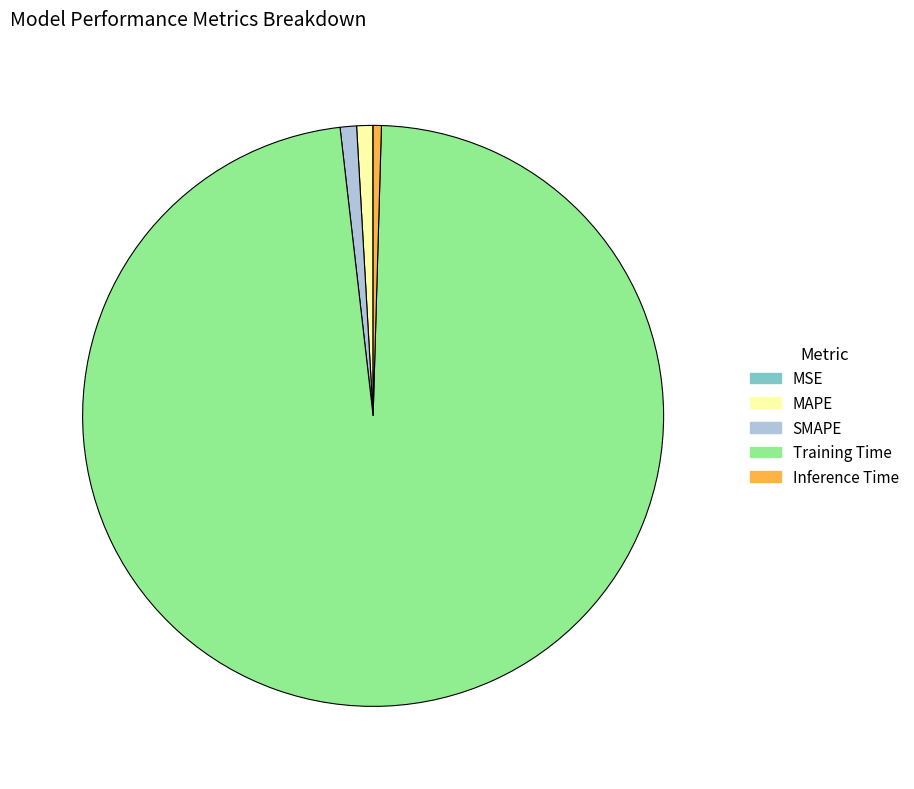

Is the sum of MAPE and Training Time greater than half?

Yes